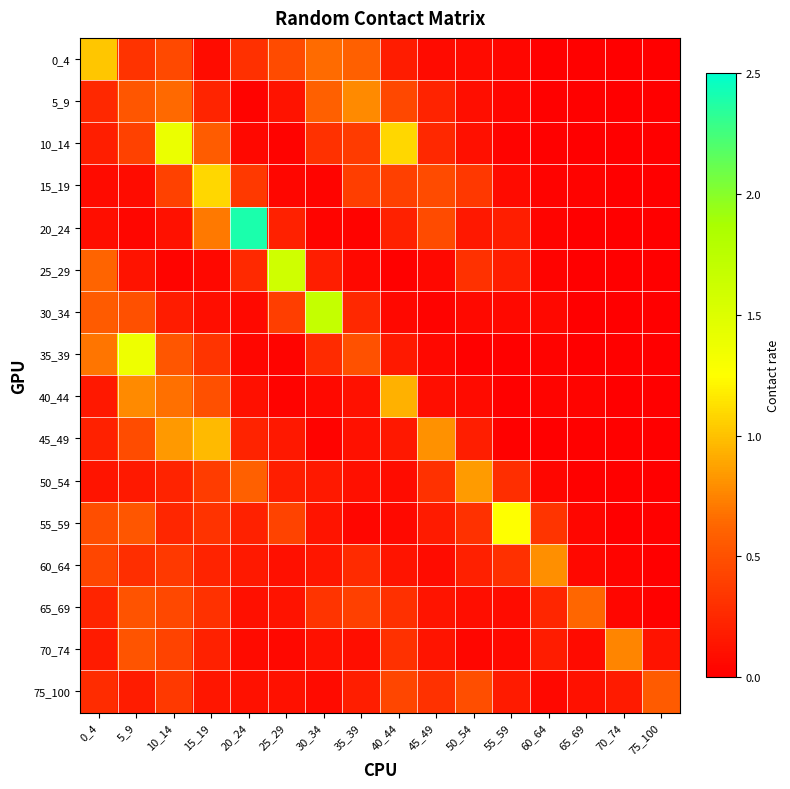

What is the greatest value displayed?

2.4